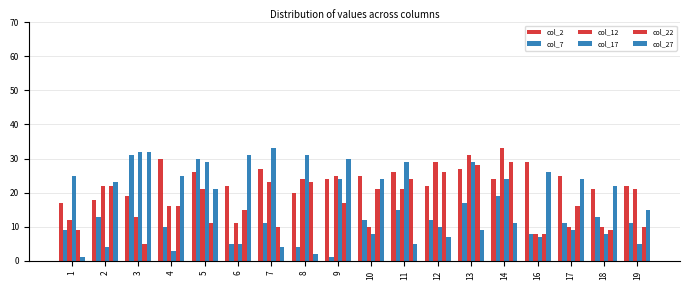

How many values in the col_7 series are below 12?

9